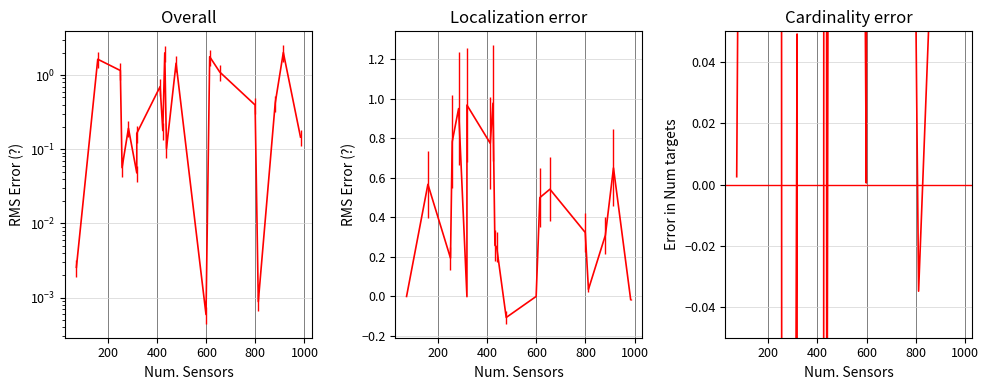

How many values in the plpds series are below 0?

3